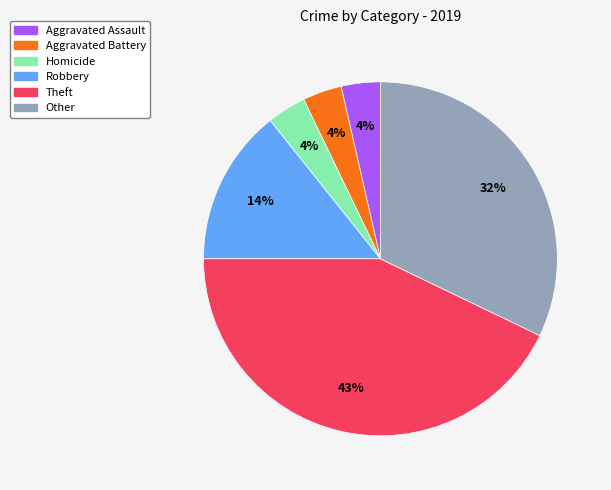

Which category has the biggest portion of the pie?

Theft